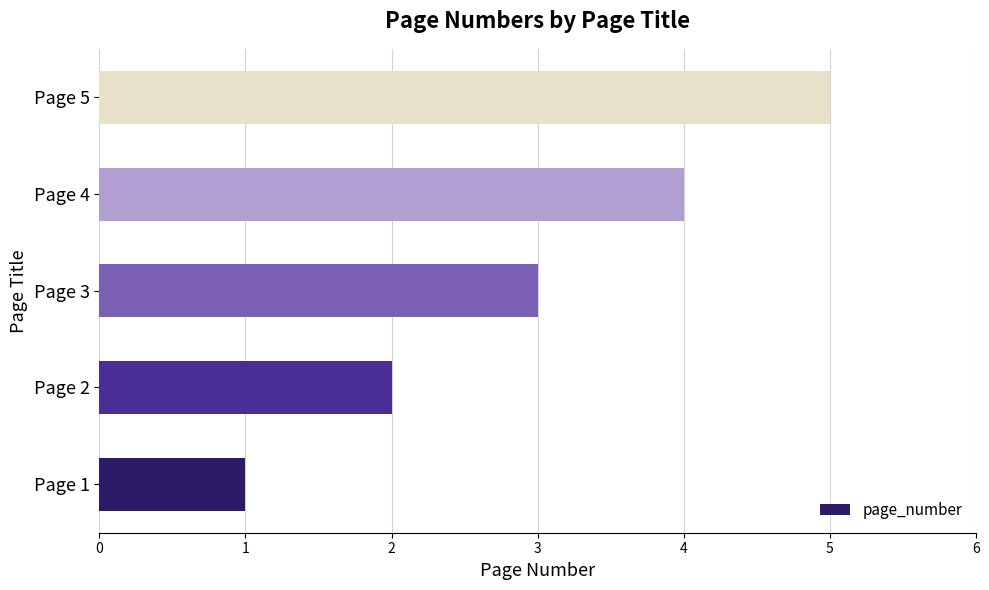

At which category does the chart reach its minimum across all series?

Page 1